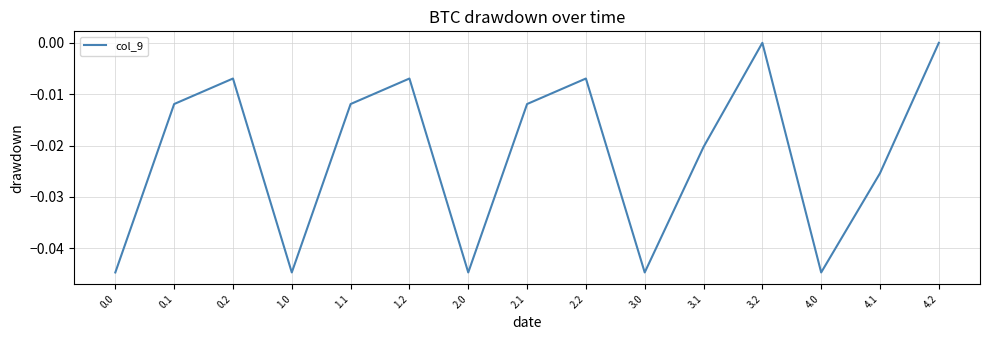

What position from the right is 1.1?

11